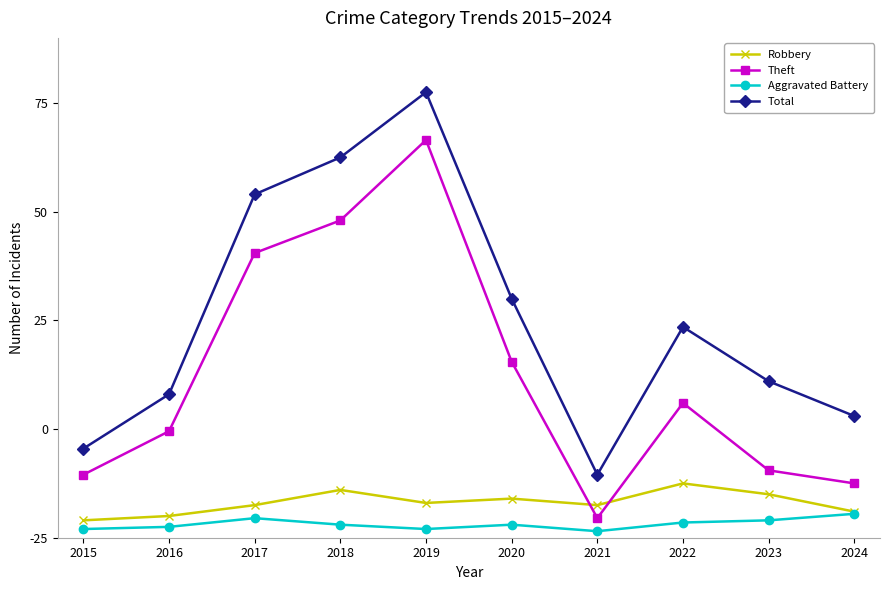

What is the maximum value shown in the chart?

205